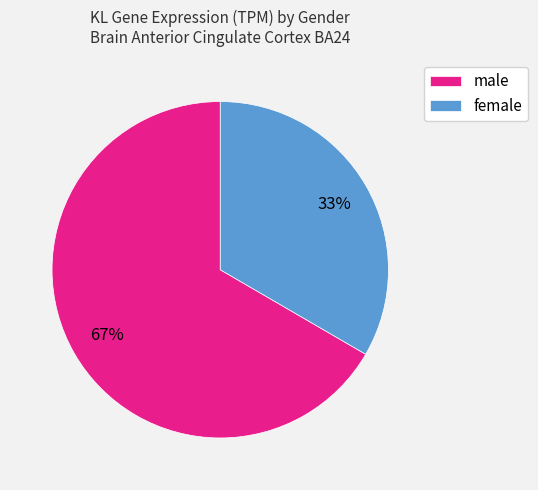

Count the number of slices in the pie.

2